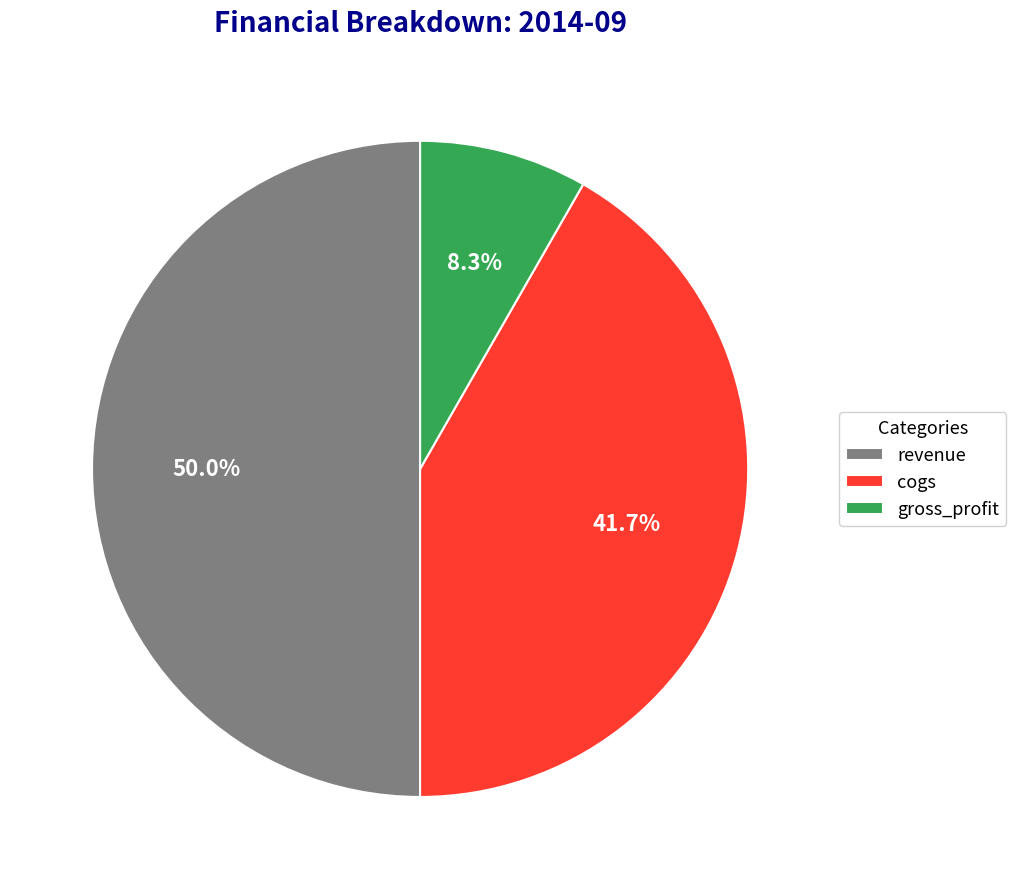

Is the sum of gross_profit and revenue greater than half?

Yes